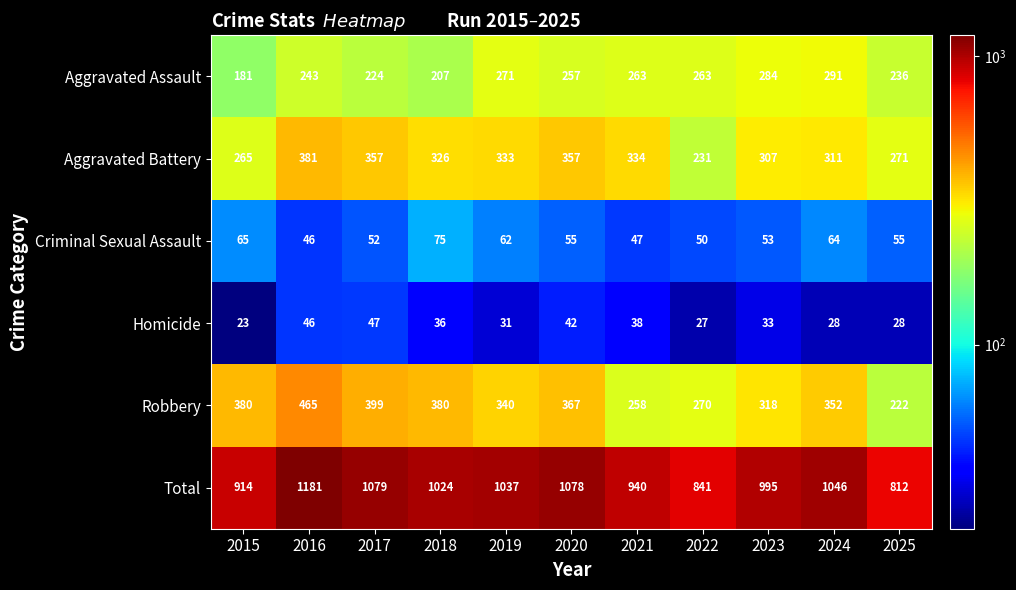

Which series has the largest range (max minus min)?

Total